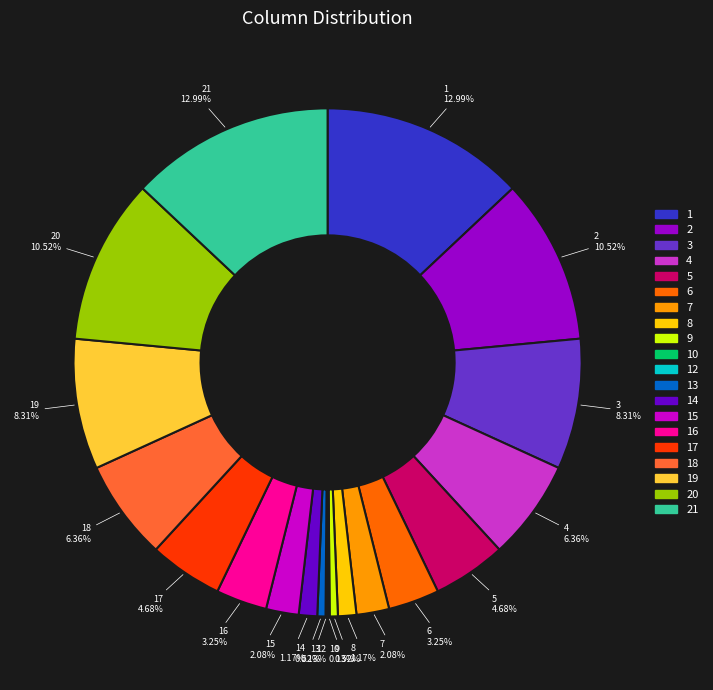

Does any single category account for the majority?

No